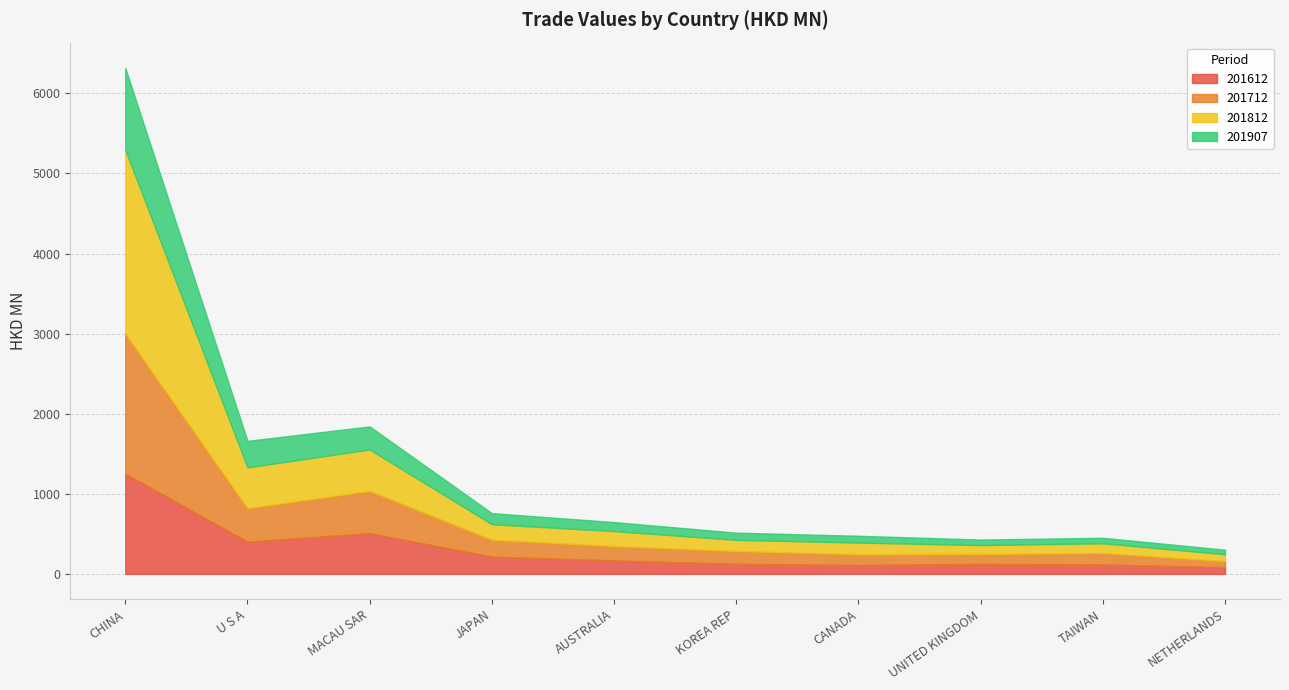

True or false: 201907 and 201612 intersect in this chart.

False